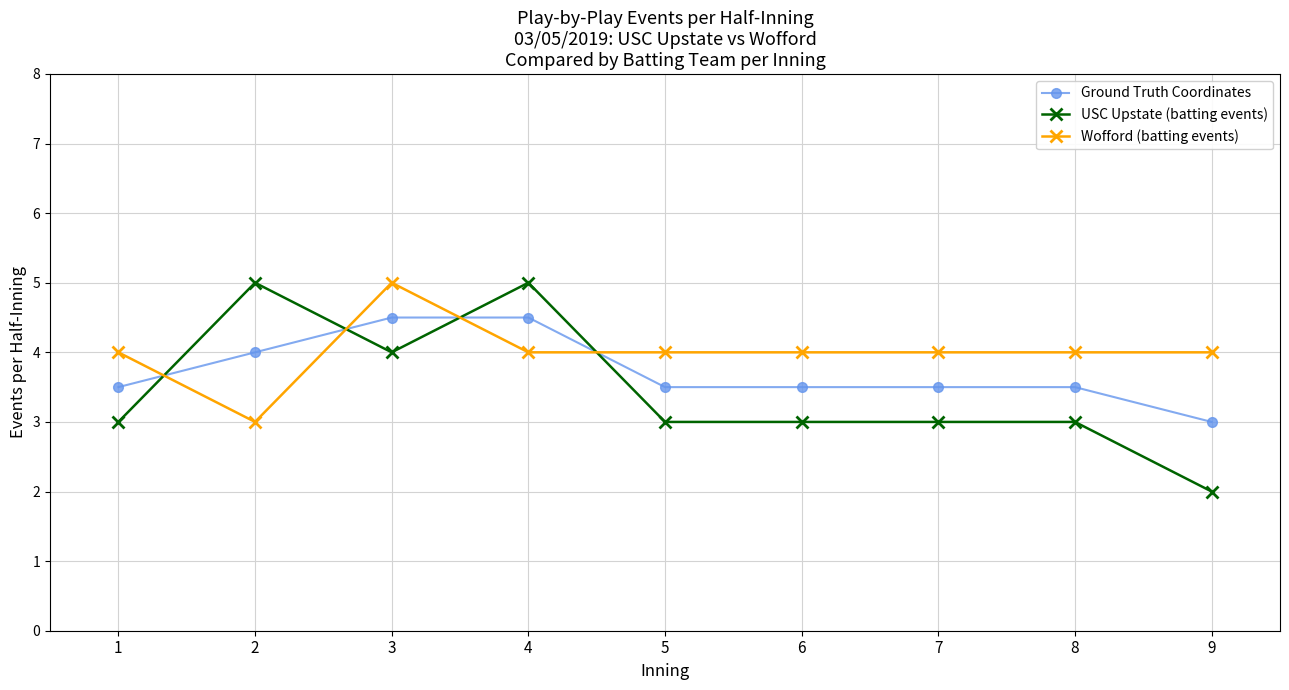

Rank the series at 2 from lowest to highest value.

Wofford (batting events), Ground Truth Coordinates, USC Upstate (batting events)